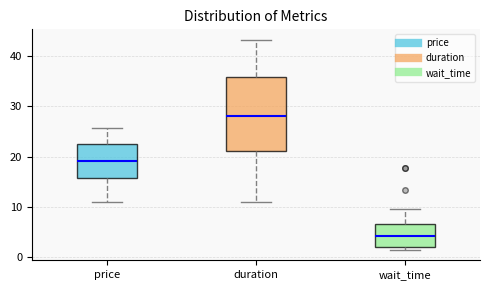

Reading left to right, read every box against the y-axis: the position of its median line, the range the box covers, and the ends of its whiskers. The values are not printed on the chart, so give them approximately, as read against the axis.

price: median 19, box 16 to 22, whiskers 11 to 26
duration: median 28, box 21 to 36, whiskers 11 to 43
wait_time: median 4, box 2 to 7, whiskers 2 (just below the box's lower edge) to 10